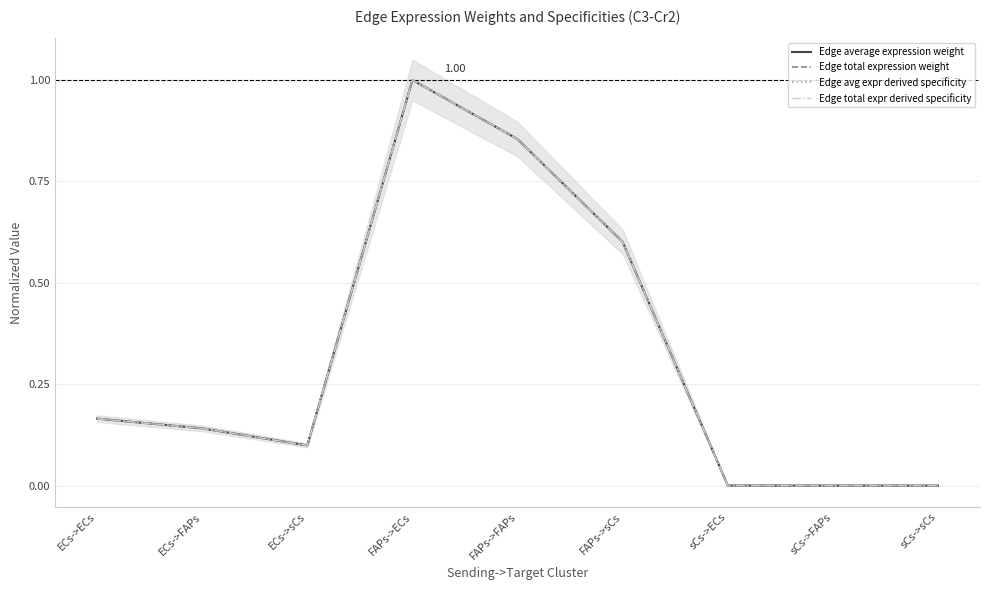

What is the label of the 3rd point from the right?

sCs->ECs